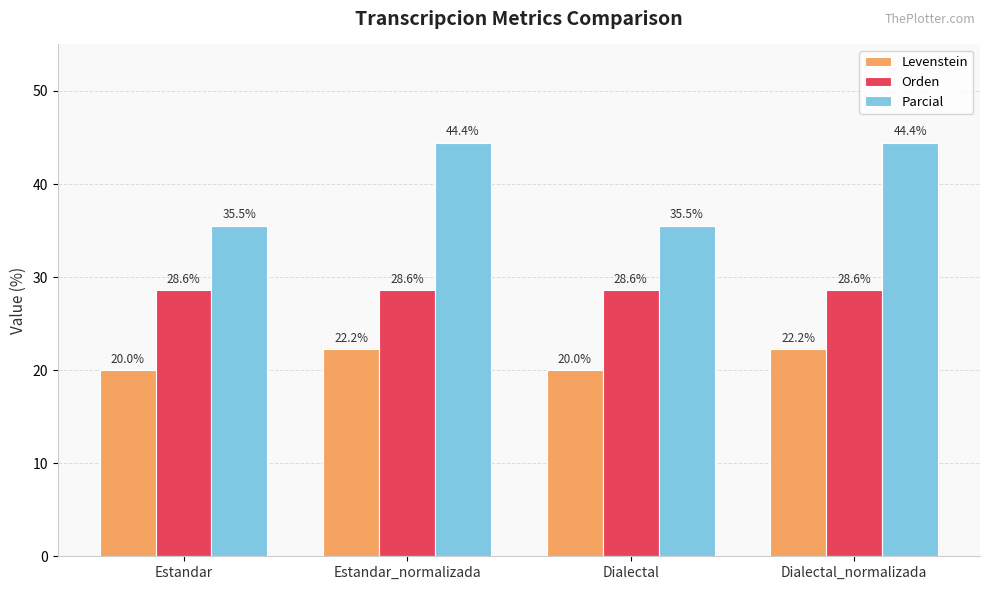

What value does the Orden series have at Dialectal?

28.6